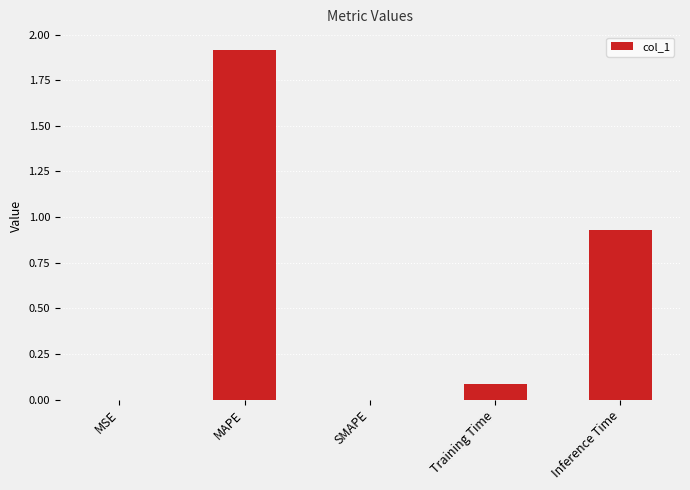

Is it true that the value at Inference Time is 1.6?

False